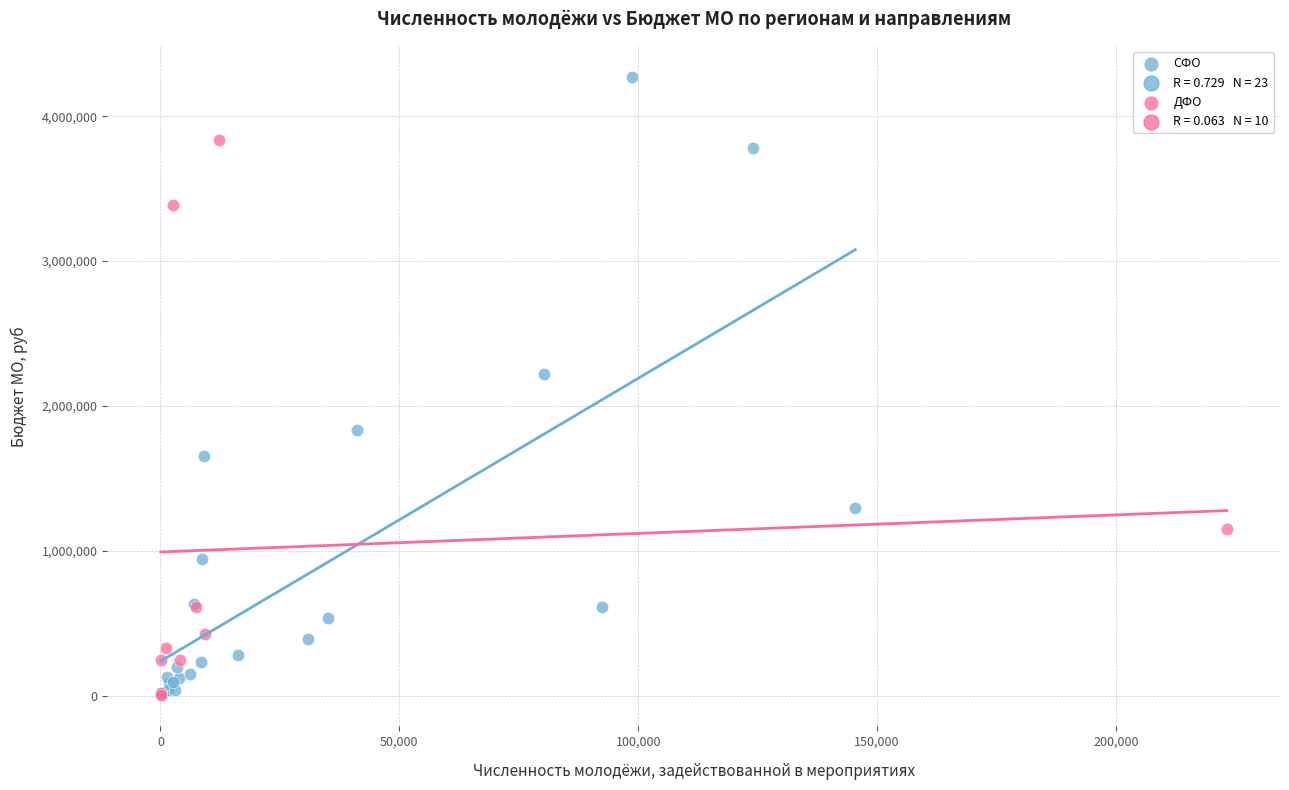

Which series has the largest Y range (max minus min)?

СФО